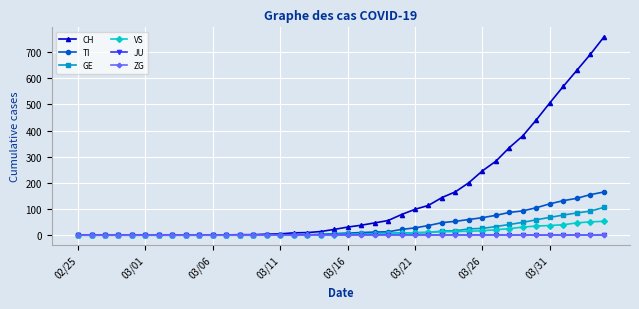

What is the greatest value displayed?

757